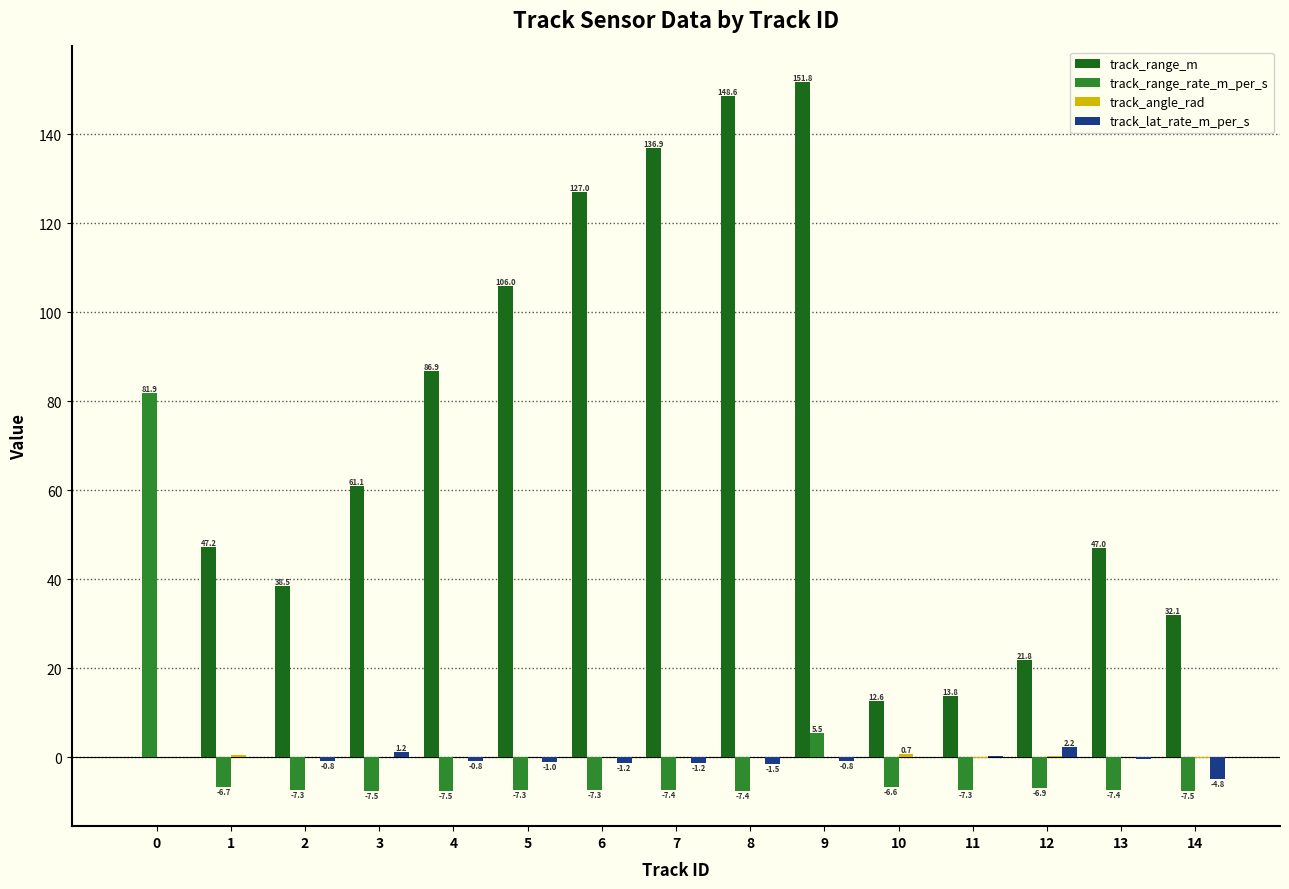

Which series has the largest total across all categories?

track_range_m